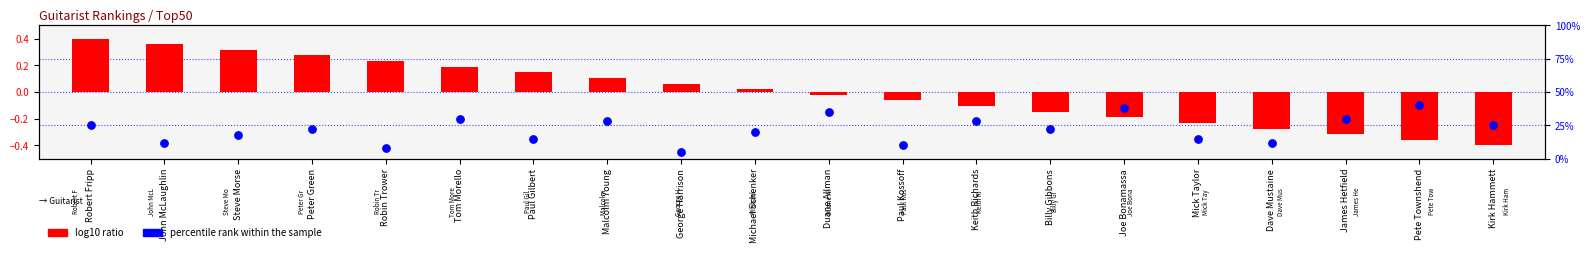

Which series has the largest total across all categories?

percentile rank within the sample